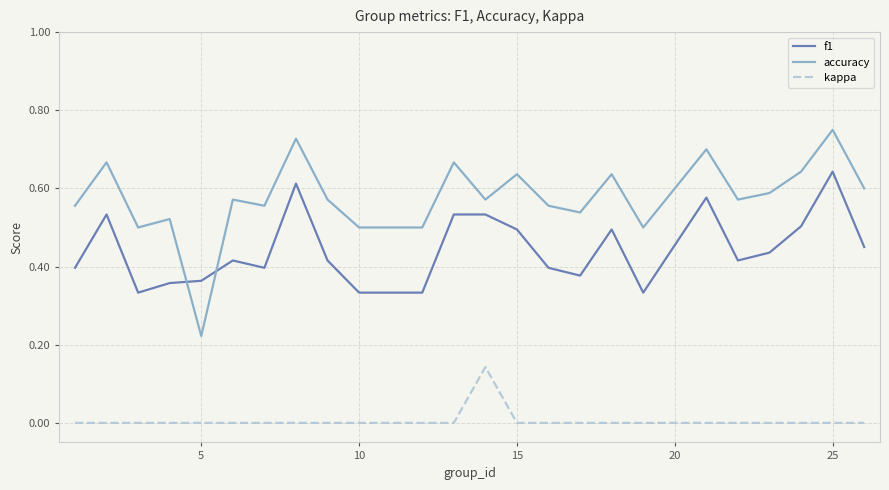

Rank the series by their maximum value, from lowest to highest.

kappa, f1, accuracy